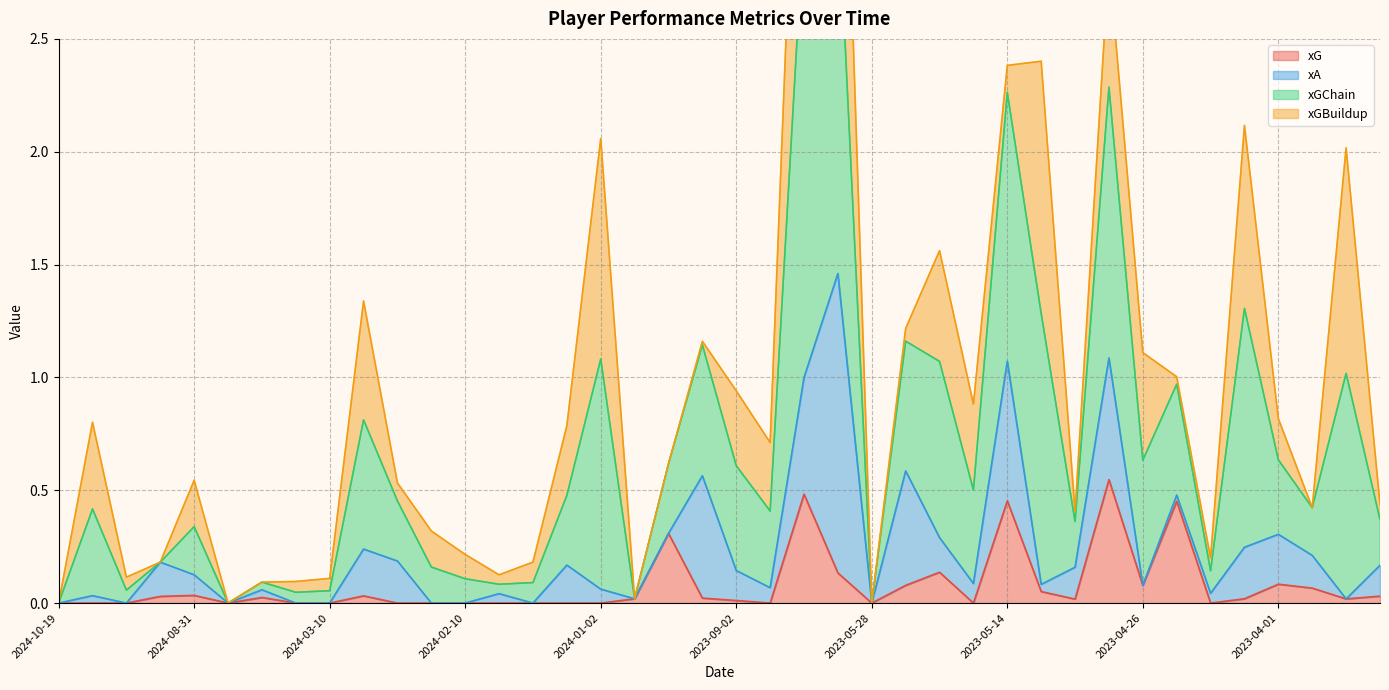

The value of xGChain at 2023-08-12 is 7.5. True or false?

False